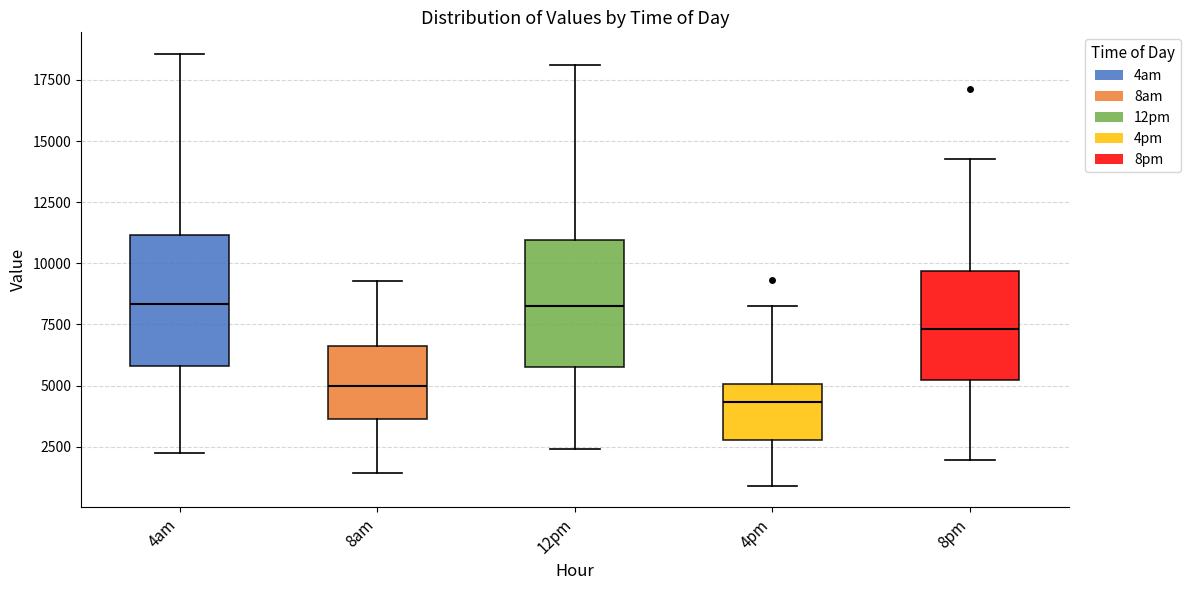

Which box has the lowest median line?

4pm